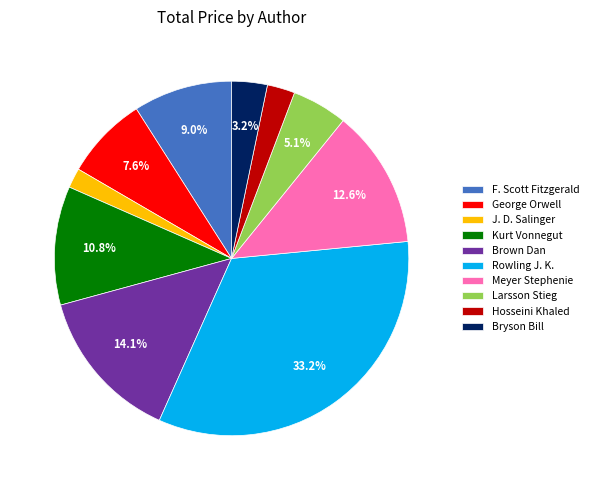

True or false: F. Scott Fitzgerald accounts for 9% of the total.

True